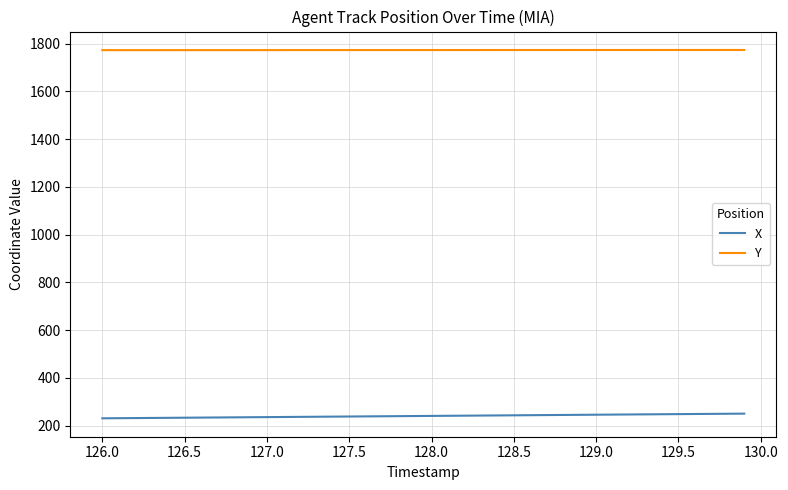

Which series has the largest total across all categories?

Y